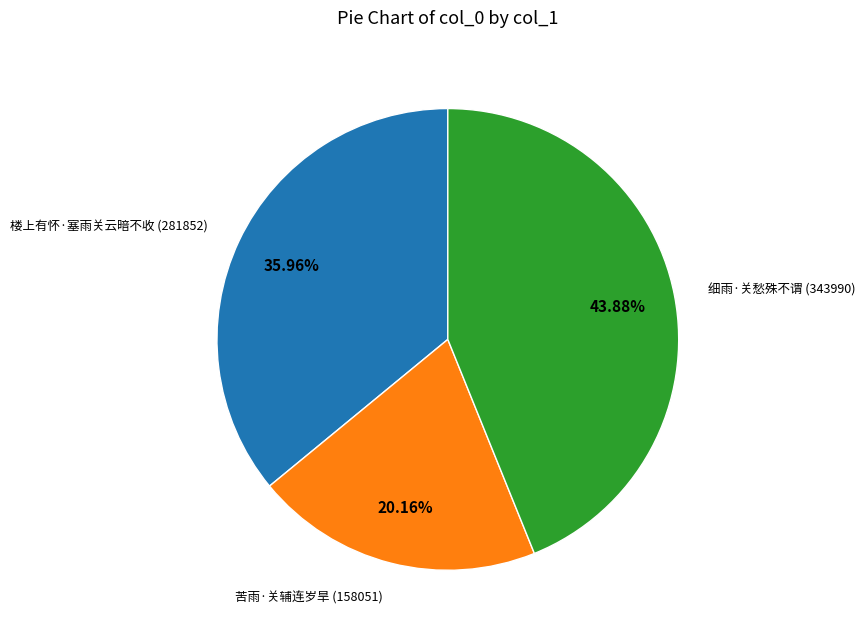

To the nearest percent, what portion does 苦雨·关辅连岁旱 represent?

20%